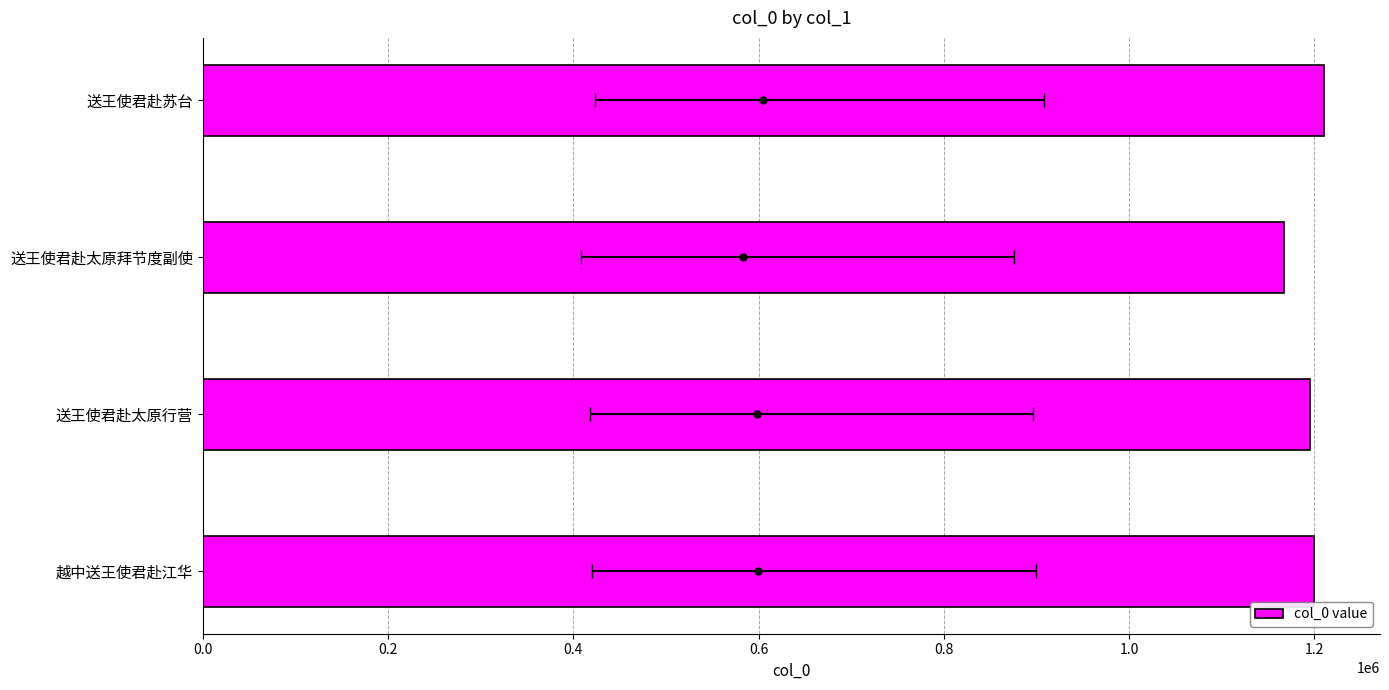

What is the change in value from 越中送王使君赴江华 to 送王使君赴太原拜节度副使?

-32720